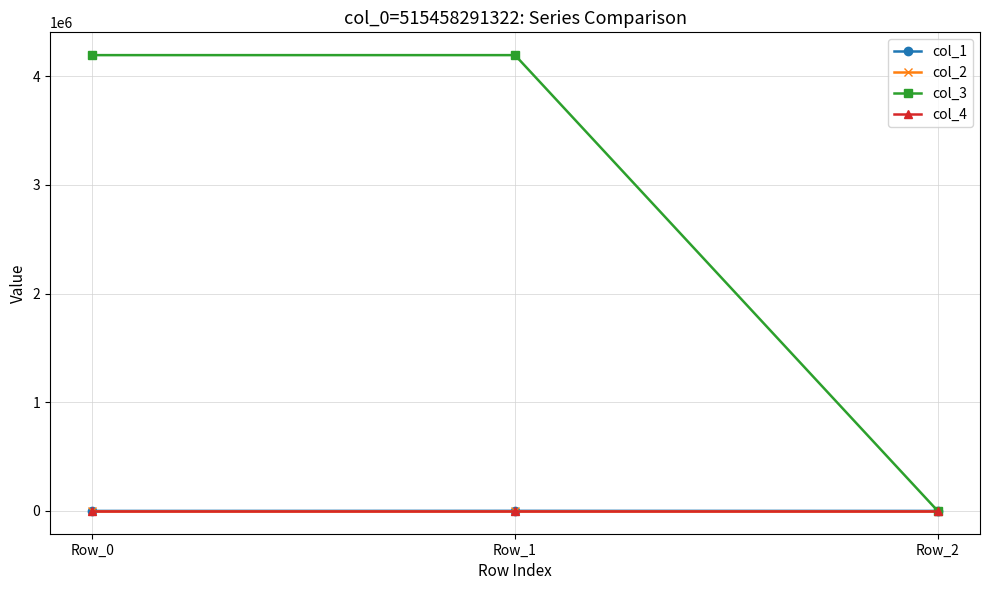

What is the difference between the maximum and minimum values in the col_2 series?

0.4